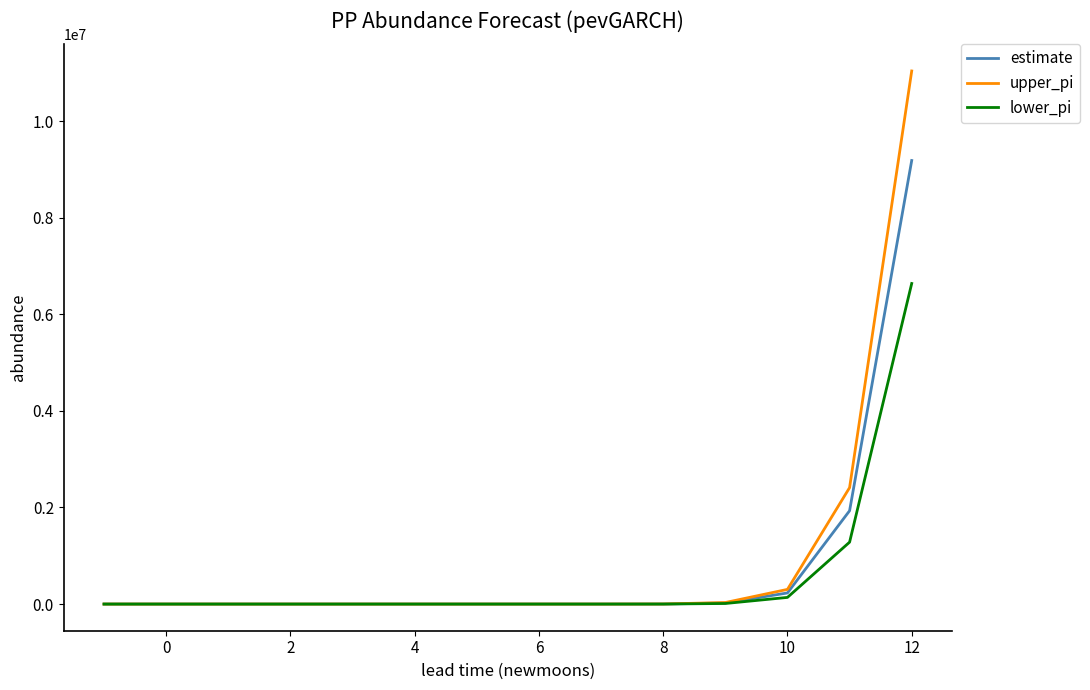

Which series has the widest spread of values?

upper_pi